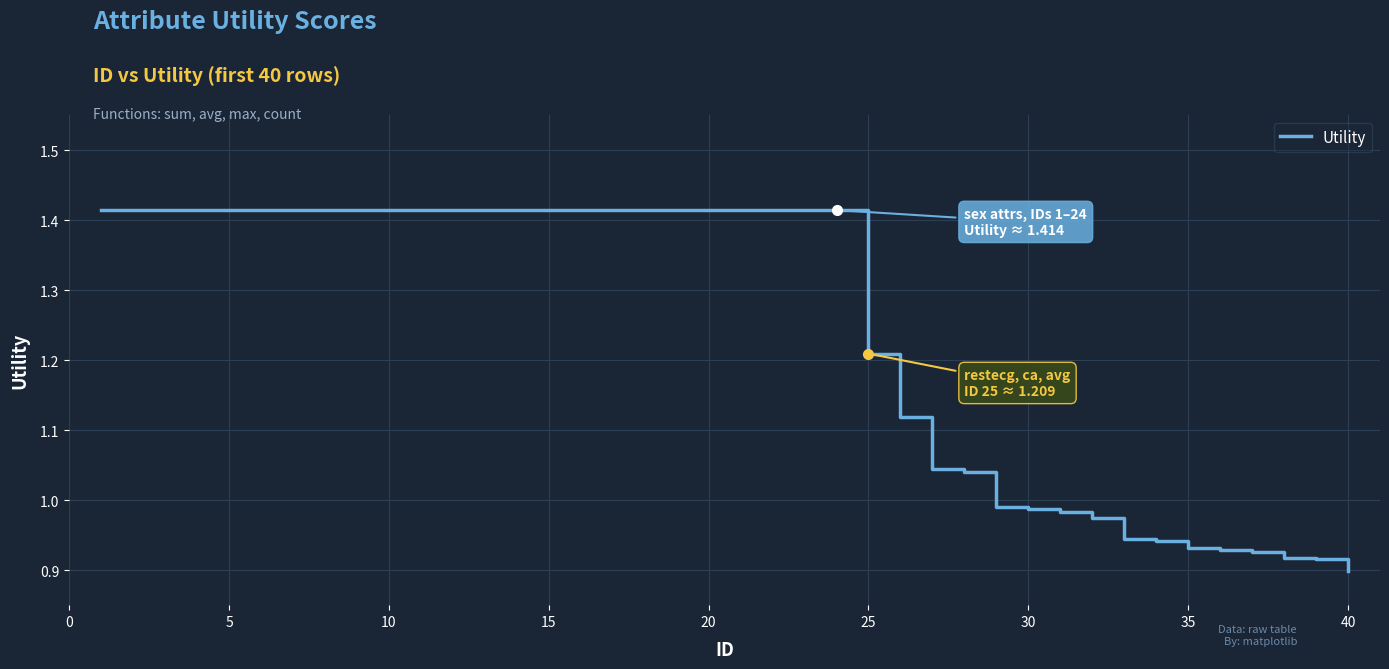

What is the difference between the maximum and minimum values?

0.5